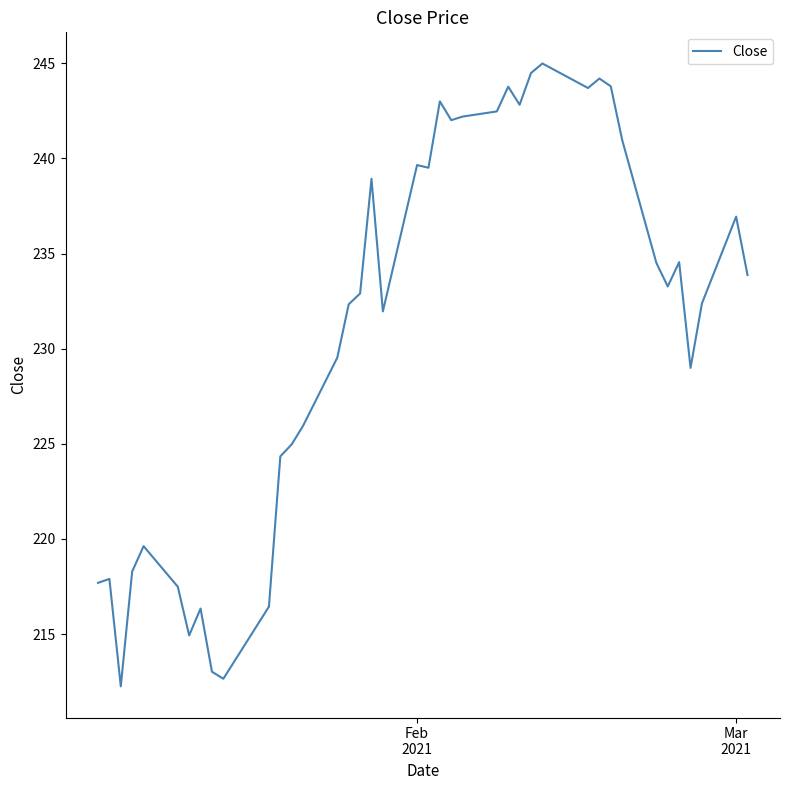

True or false: the data has more than 2 interior local peaks.

True